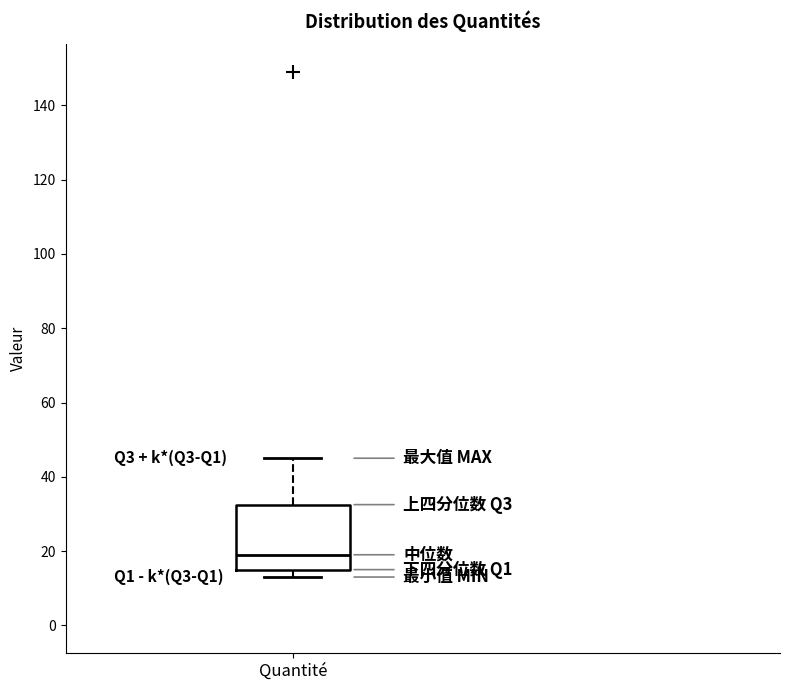

Transcribe this box plot: give where the median line is, the range the box spans, and where the two whiskers end, as read against the y-axis. The values are not printed on the chart, so give them approximately, as read against the axis.

median 20, box 16 to 32, whiskers 14 to 46